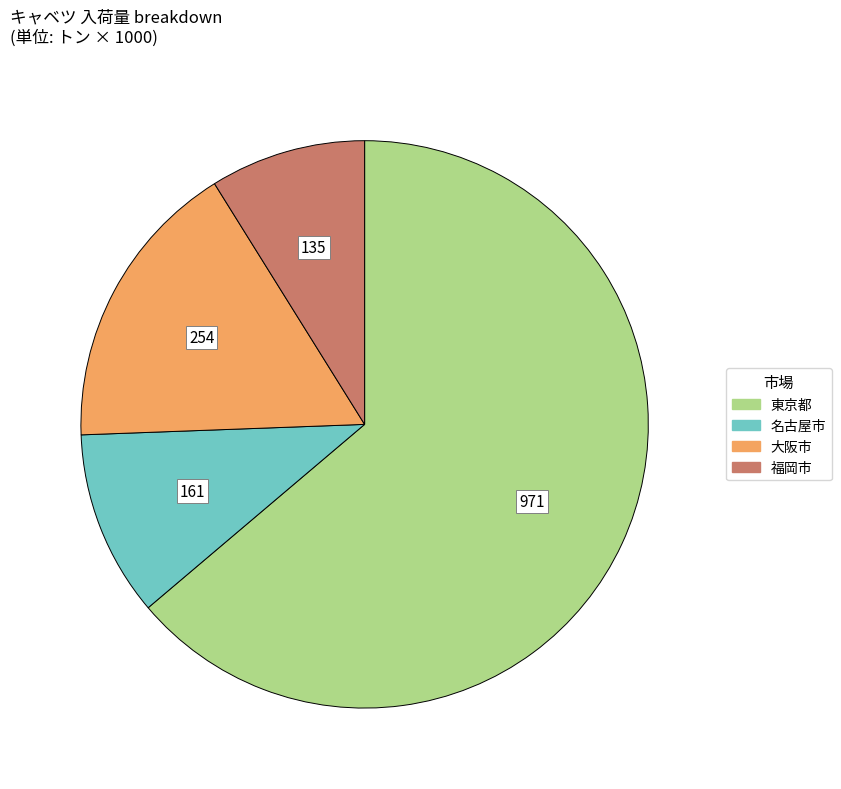

How many segments does this pie chart have?

4